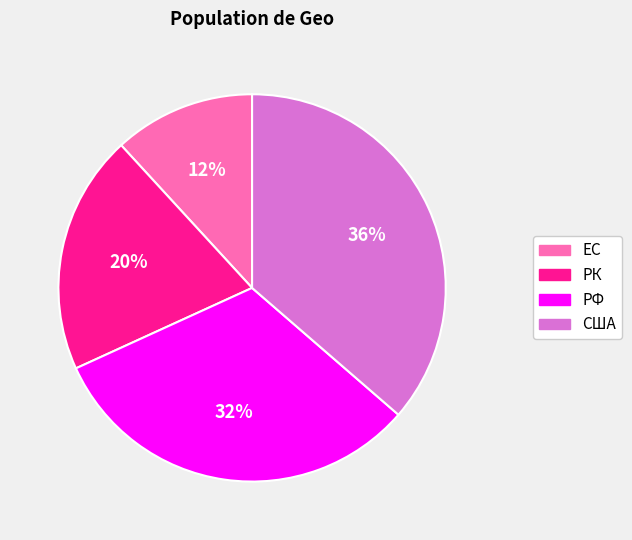

To the nearest percent, what is the combined percentage of США and РФ?

68%